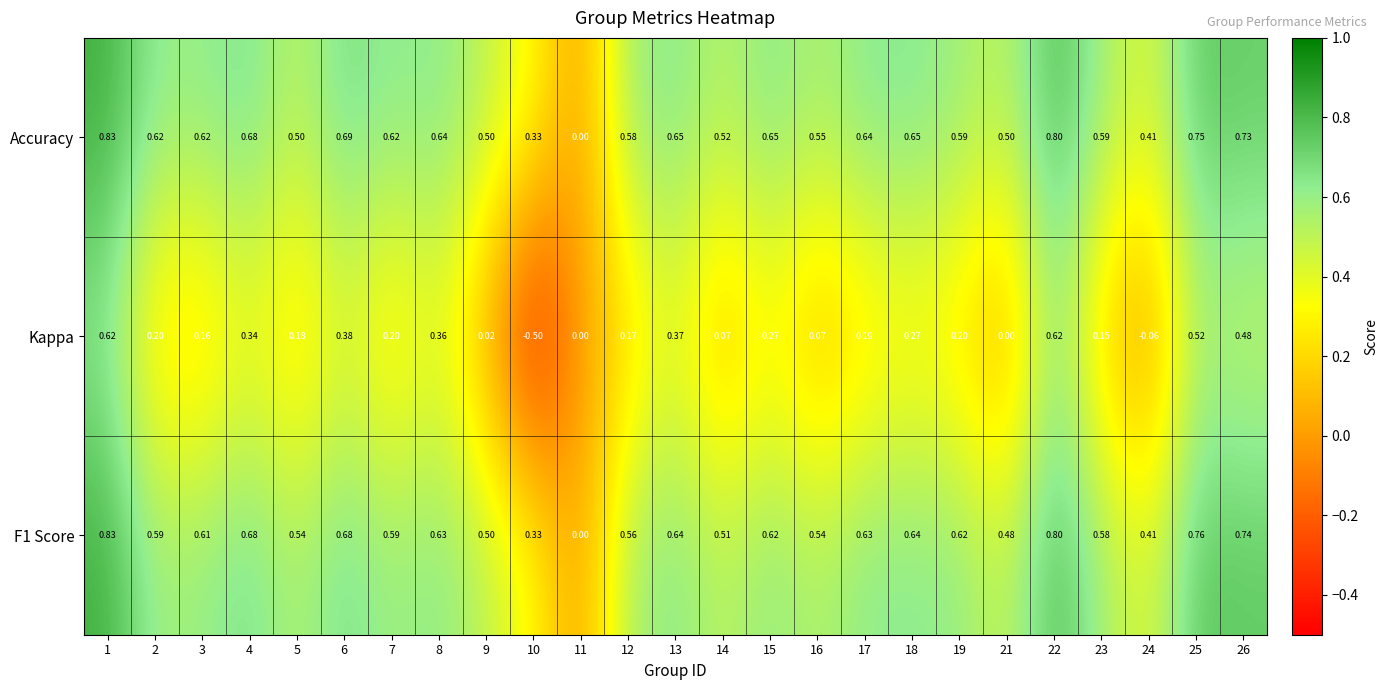

How many categories are shown in the chart?

25